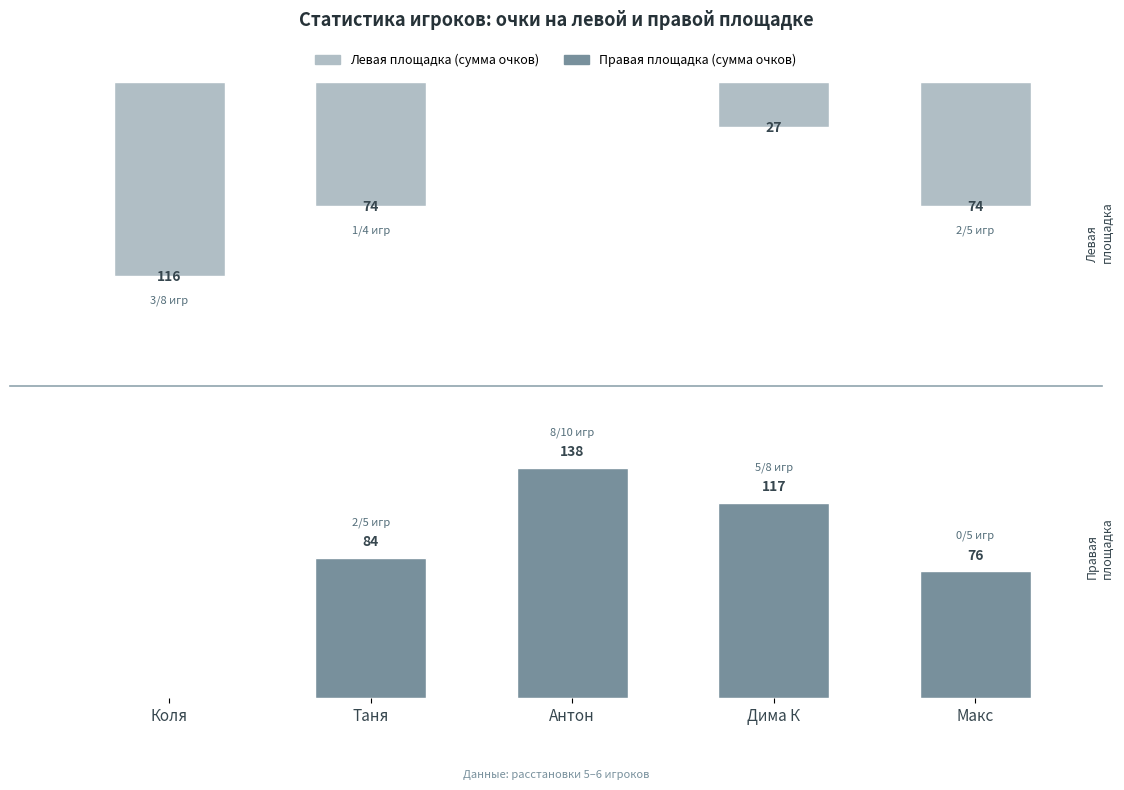

What is the difference between the Правая площадка (очки) values at Коля and Таня?

84